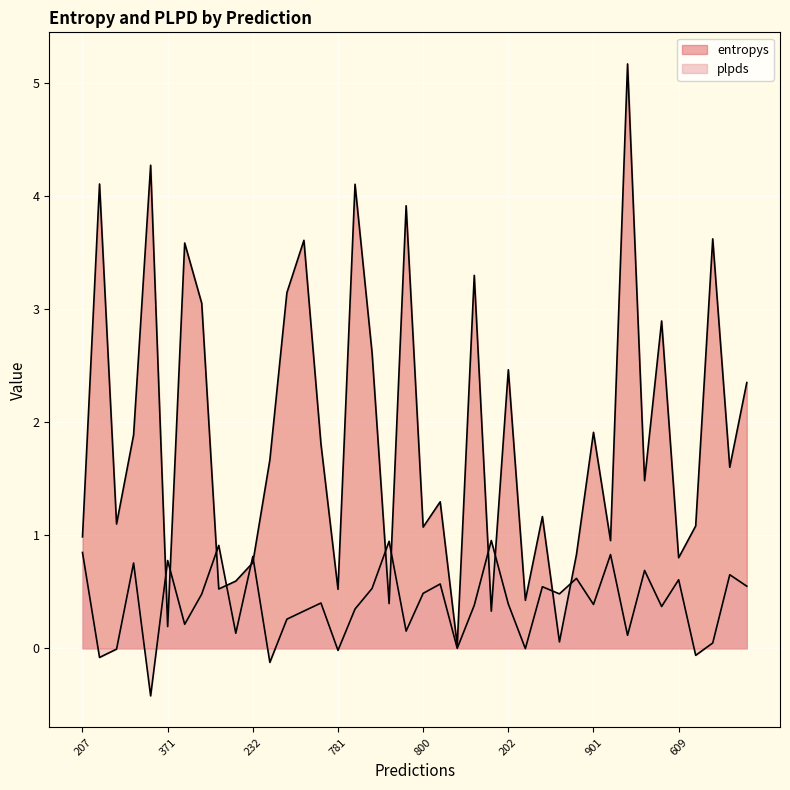

How many lines are shown in the chart?

2